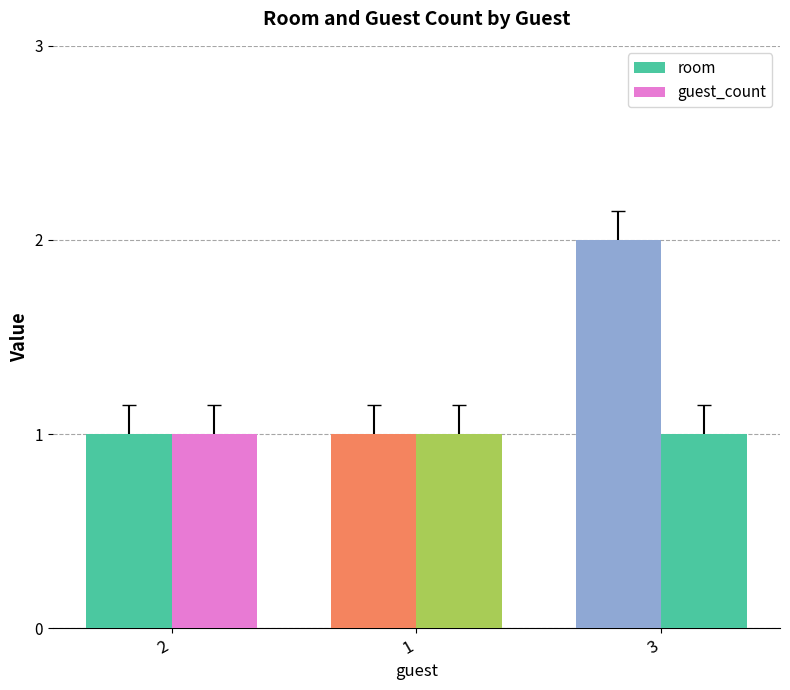

What is the total value across all series at 2?

2